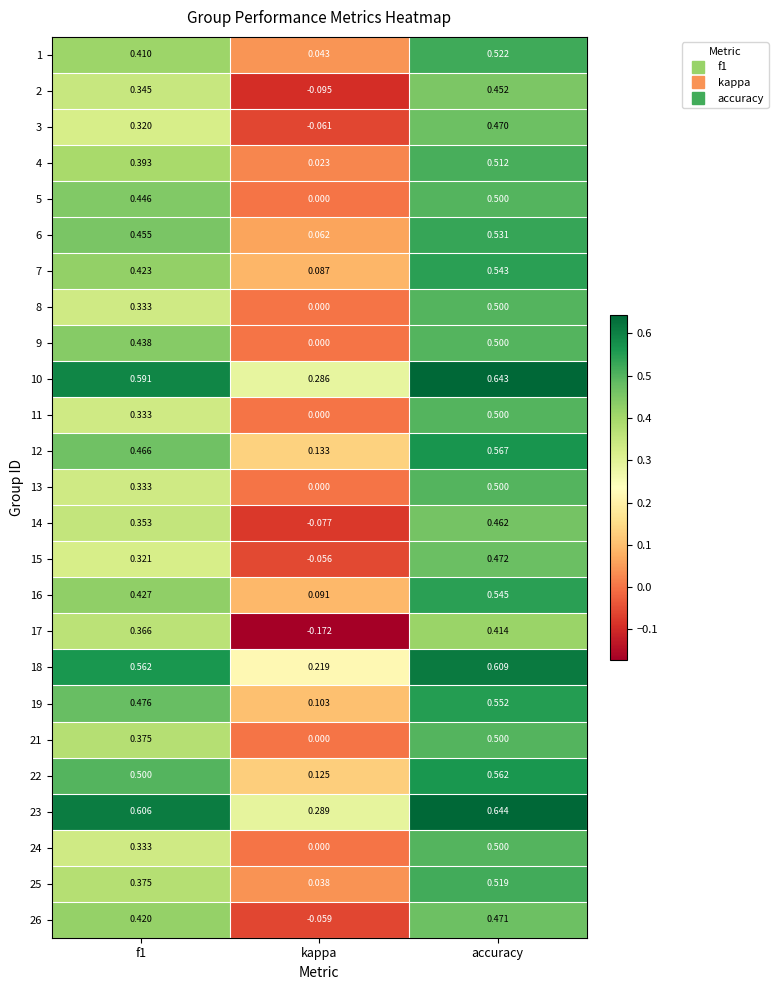

Which series changed the most between f1 and kappa?

17